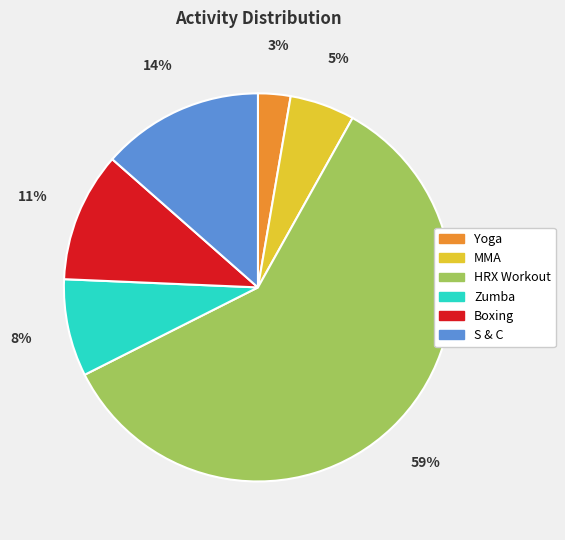

How many segments does this pie chart have?

6